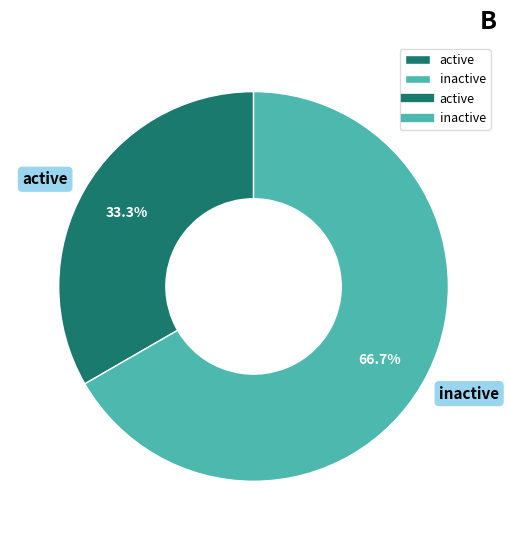

What percentage is the inactive slice, to the nearest percent?

67%